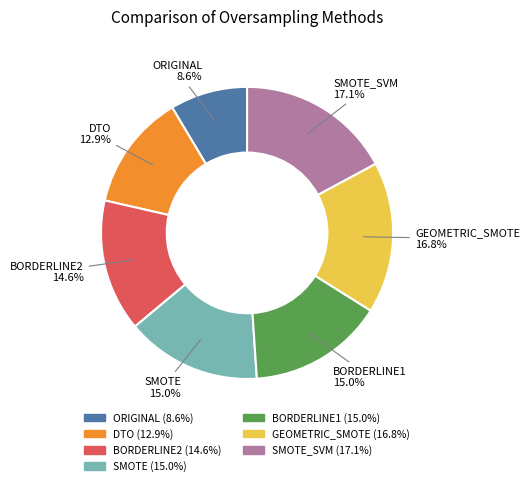

Combined, what portion of the pie is BORDERLINE1 and GEOMETRIC_SMOTE?

31.8%